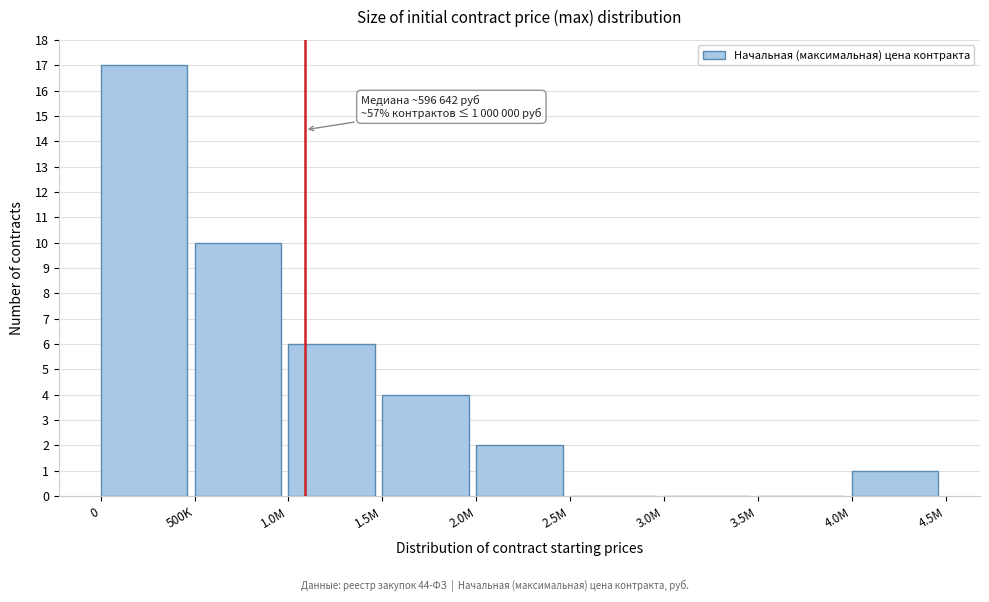

Reading right to left, transcribe all the data shown in this chart.

4.0M=1	3.5M=0	3.0M=0	2.5M=0	2.0M=2	1.5M=4	1.0M=6	500K=10	0=17